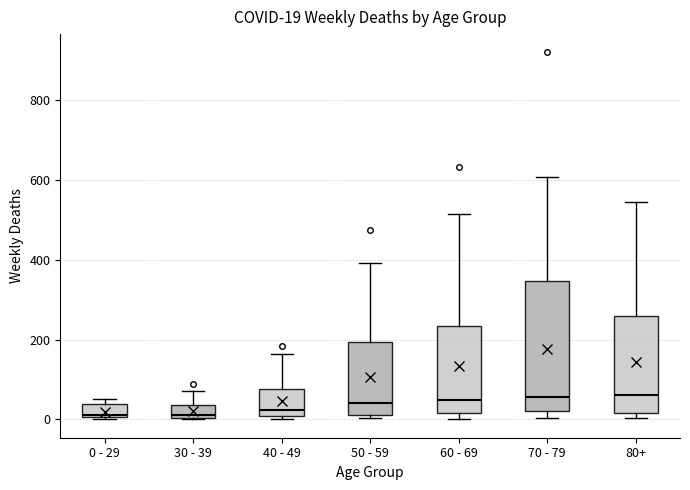

Comparing the boxes themselves (not the whiskers), which one is the tallest?

70 - 79